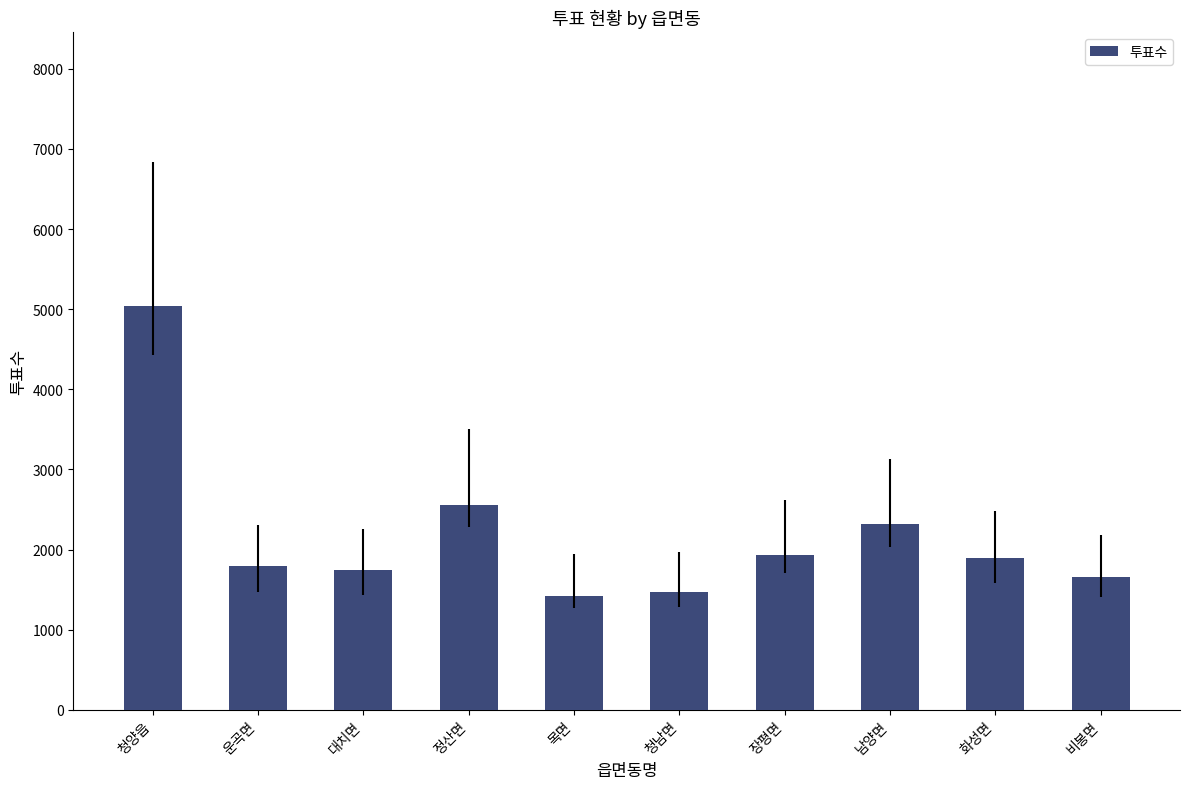

Reading left to right, list all the values displayed in this chart.

청양읍=5042	운곡면=1791	대치면=1744	정산면=2550	목면=1417	청남면=1469	장평면=1935	남양면=2323	화성면=1899	비봉면=1654